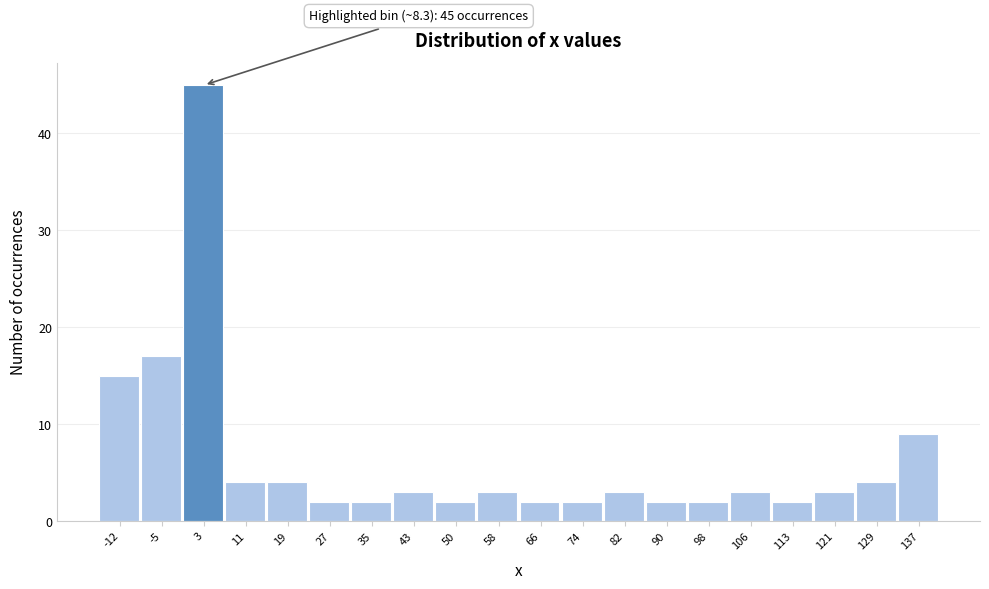

Reading right to left, what are all the values shown in this chart?

9	4	3	2	3	2	2	3	2	2	3	2	3	2	2	4	4	45	17	15